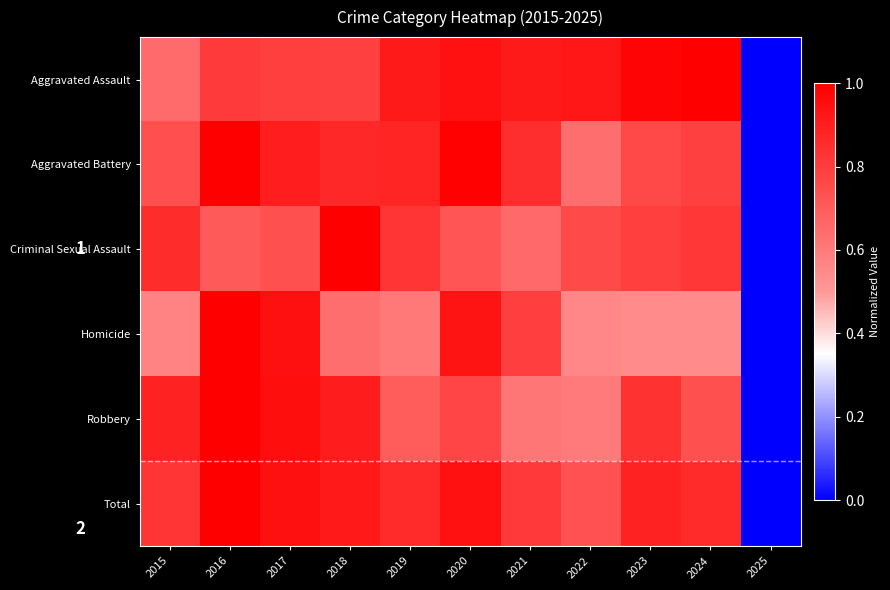

Rank the series at 2024 from highest to lowest value.

Aggravated Assault, Total, Criminal Sexual Assault, Aggravated Battery, Robbery, Homicide